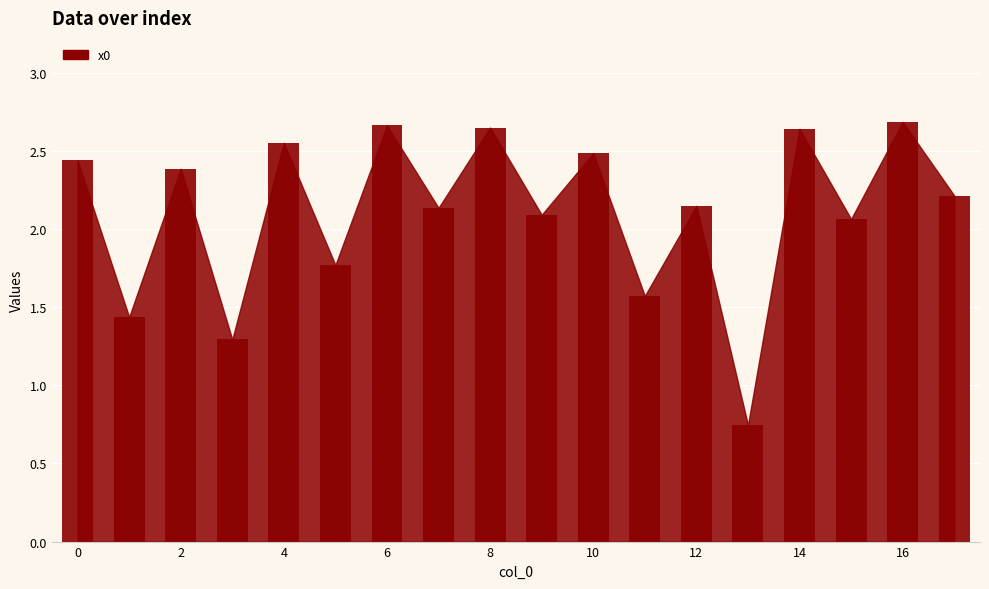

What is the sum of all values?

38.0